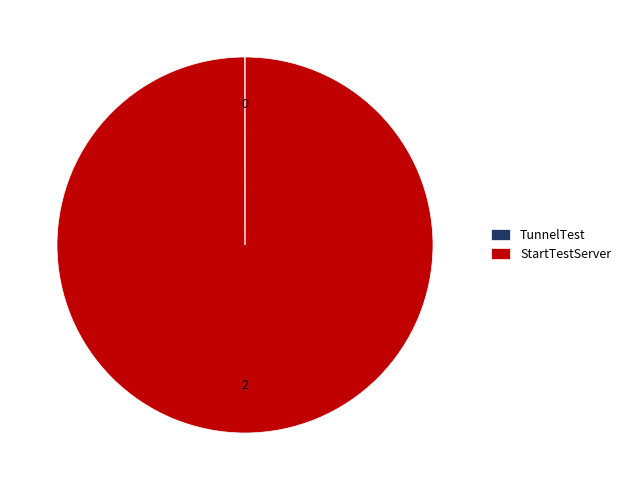

Does StartTestServer account for over 50% of the chart?

Yes